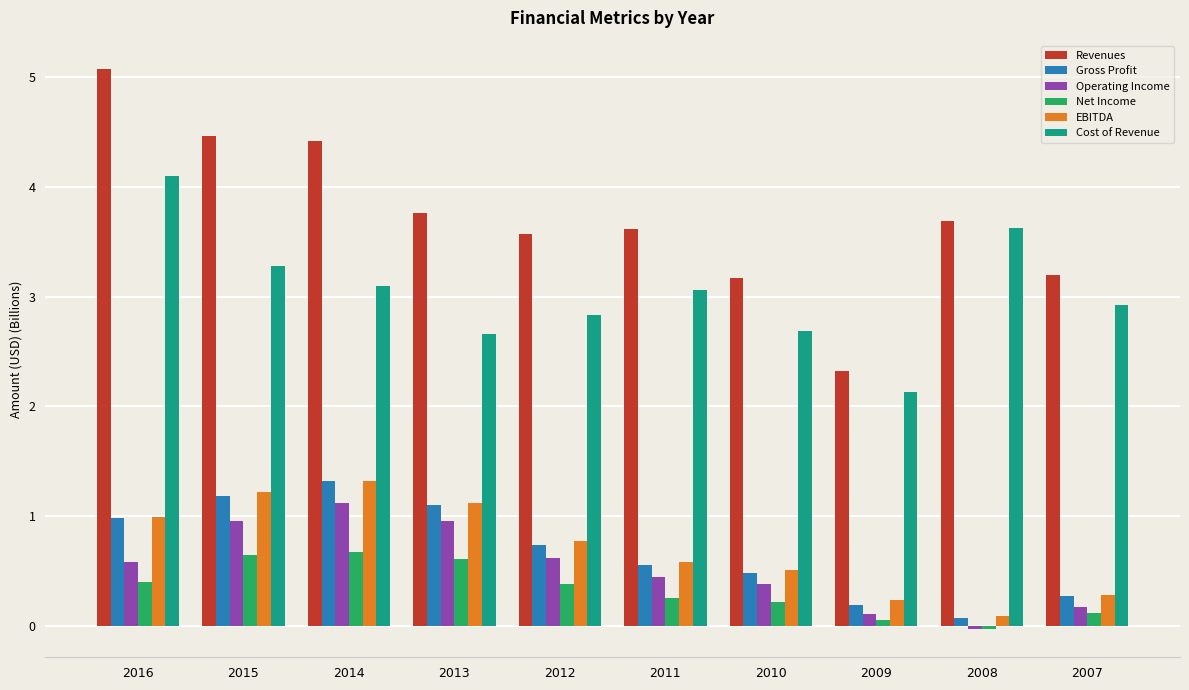

What is the greatest value displayed?

5.1